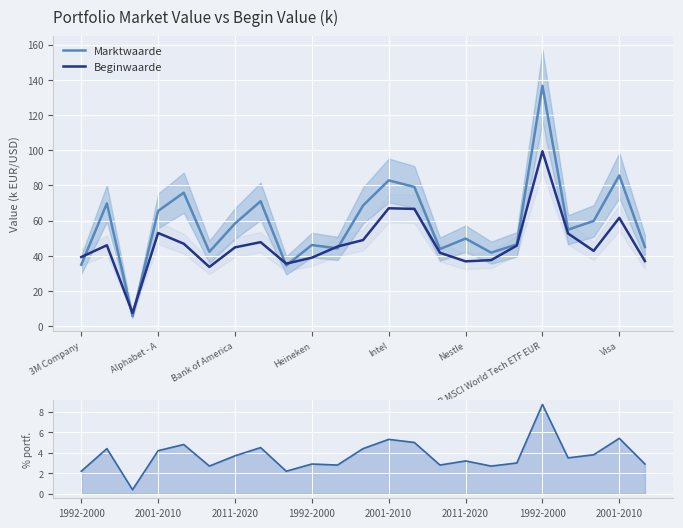

At which label does Beginwaarde reach its peak?

SPDR MSCI World Tech ETF EUR